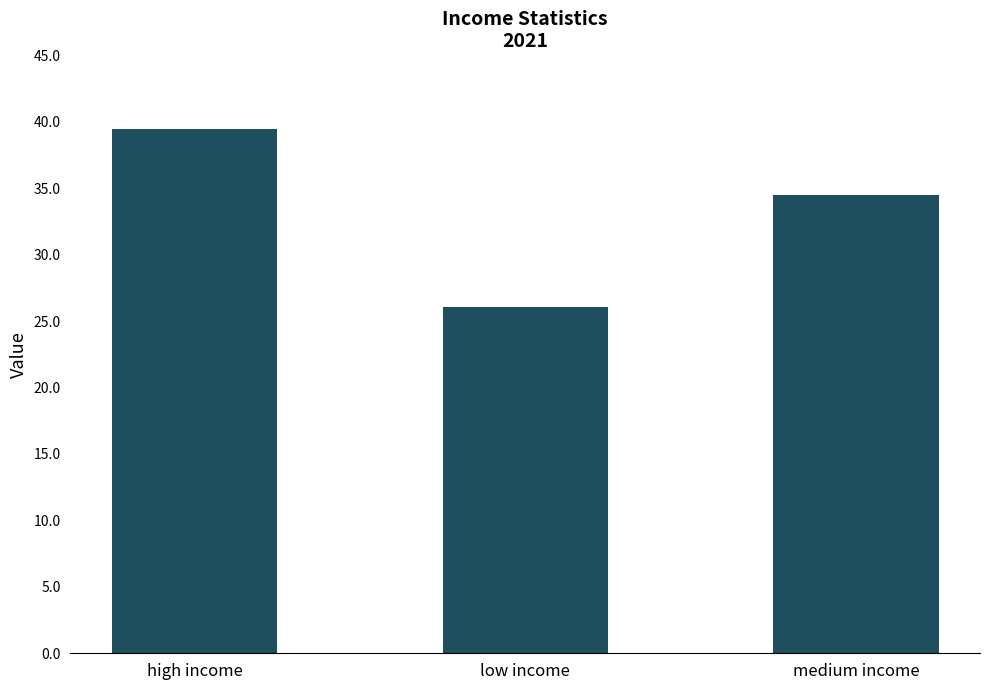

What is the value of the 1st bar from the left?

39.4